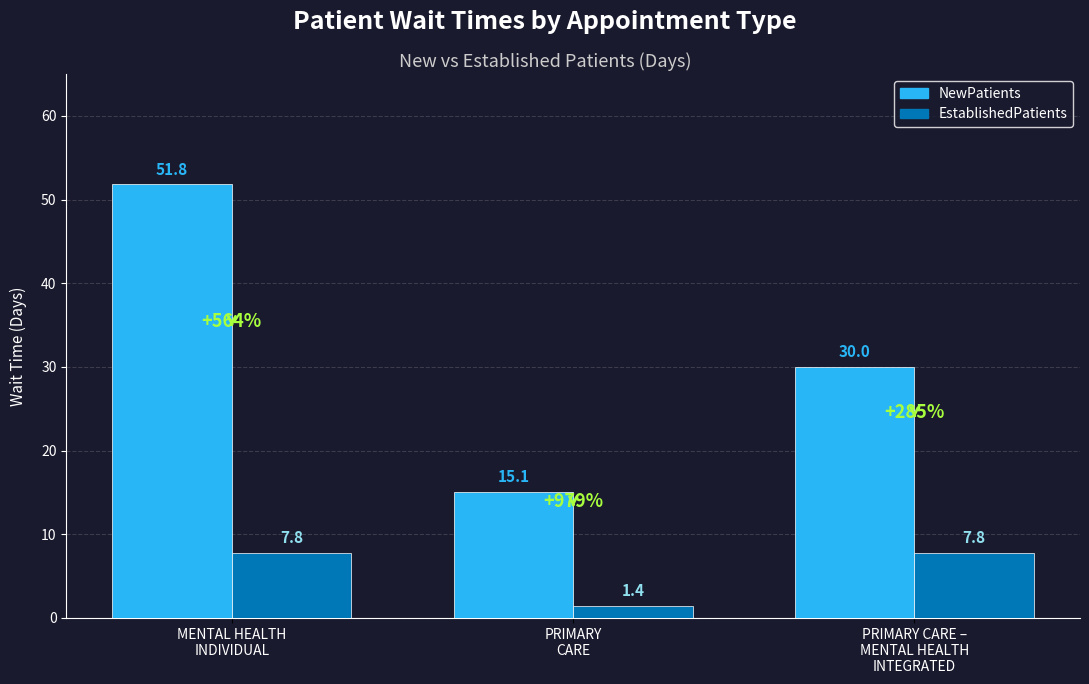

What is the minimum value for EstablishedPatients?

1.4